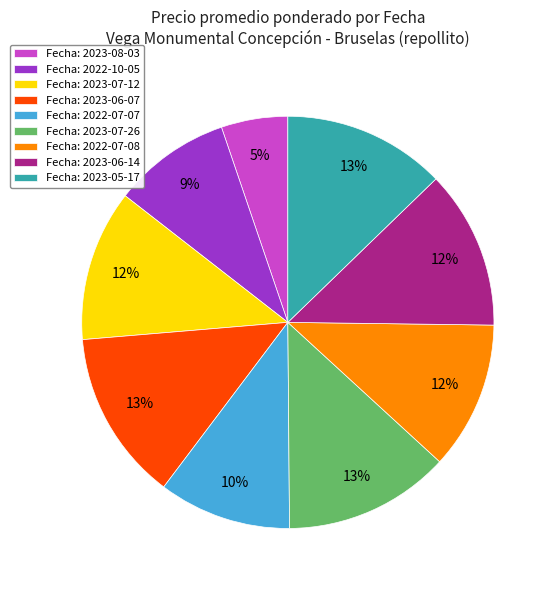

Is there a majority slice in this chart?

No